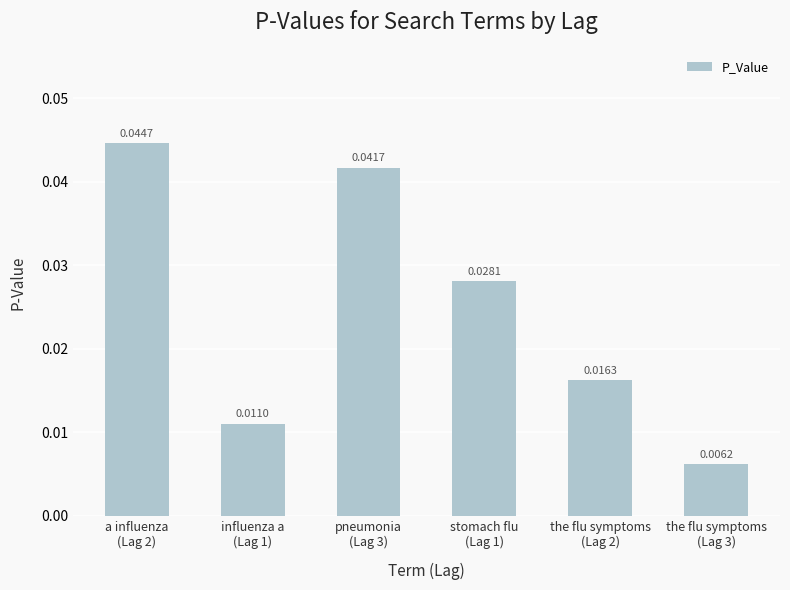

Count the number of categories in the chart.

6